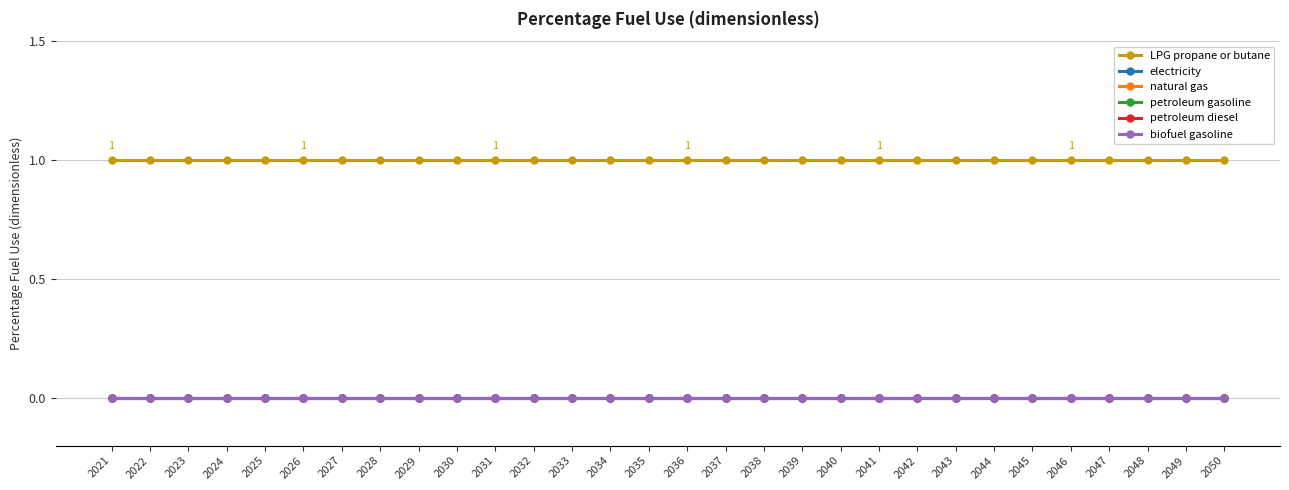

True or false: LPG propane or butane and biofuel gasoline intersect in this chart.

False